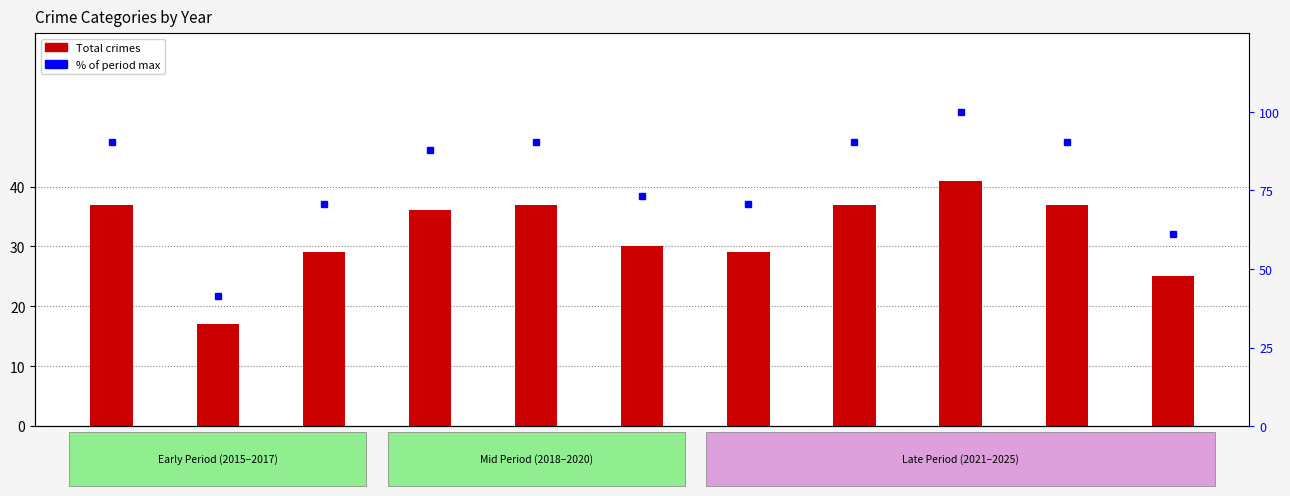

What is the difference between the second highest and minimum values in the % of max within year series?

48.8